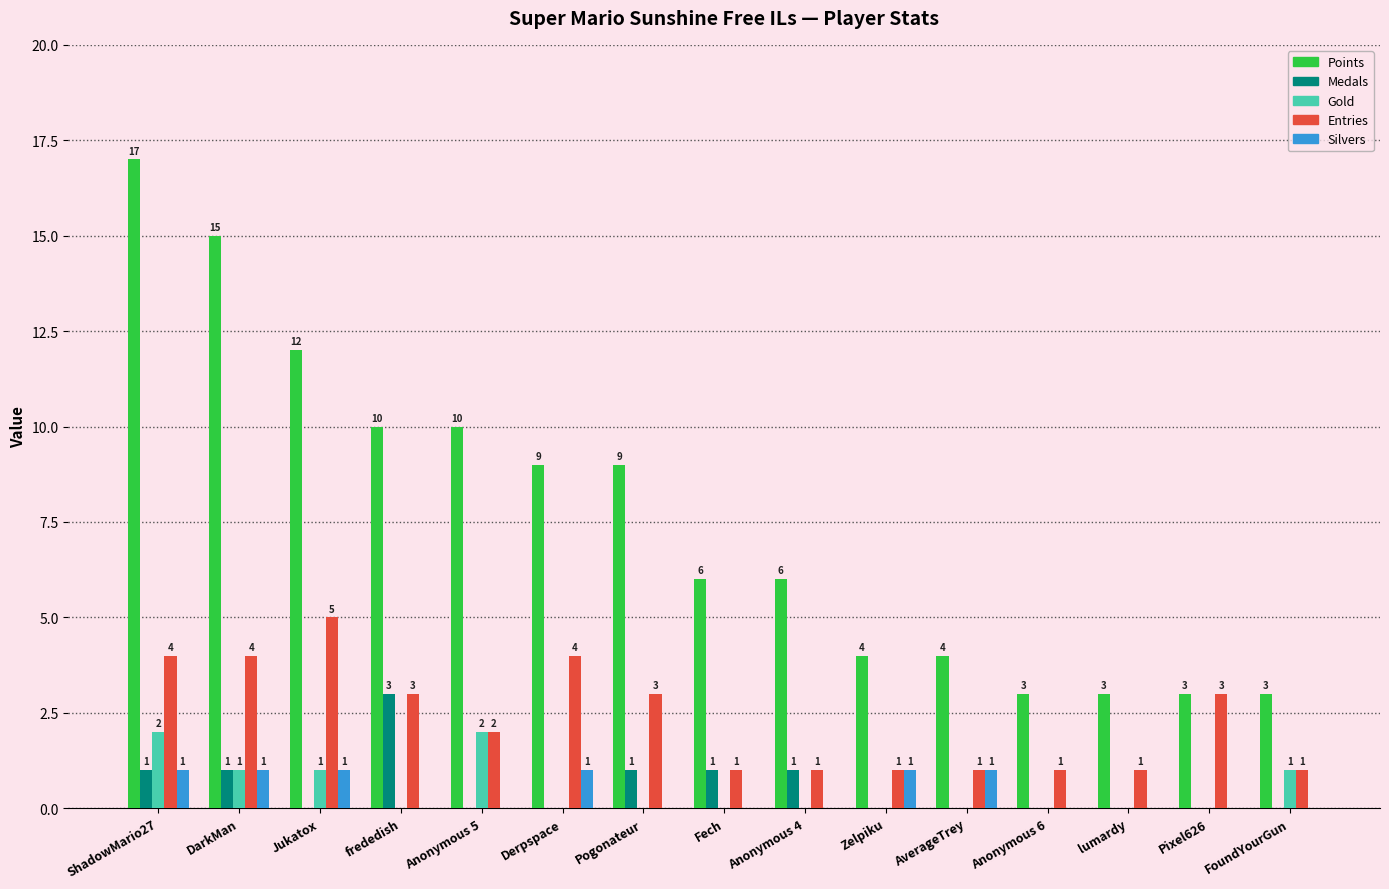

At which category does the chart reach its peak across all series?

ShadowMario27